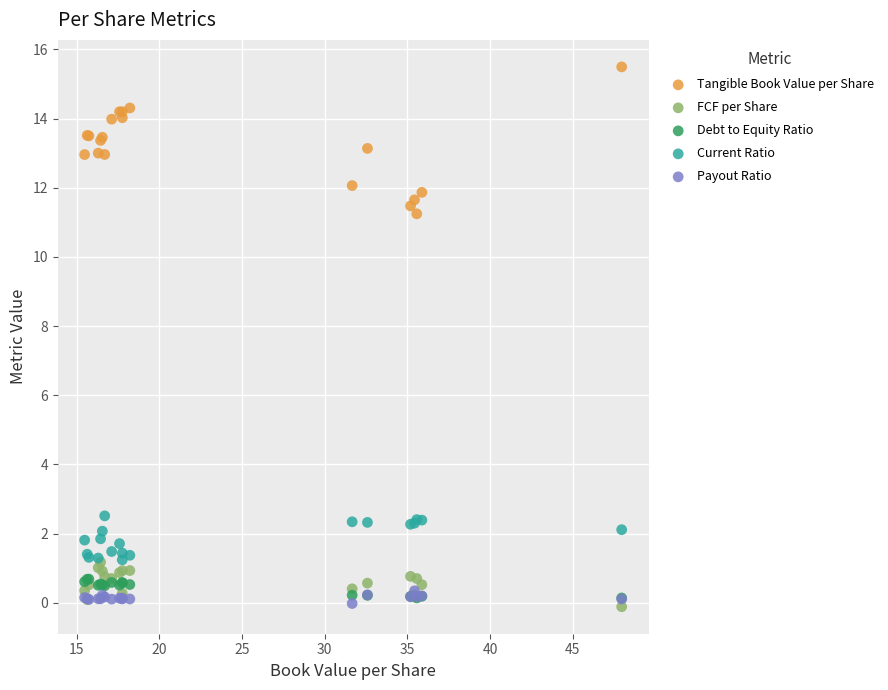

Across all series, what Y value is closest to 7?

11.2